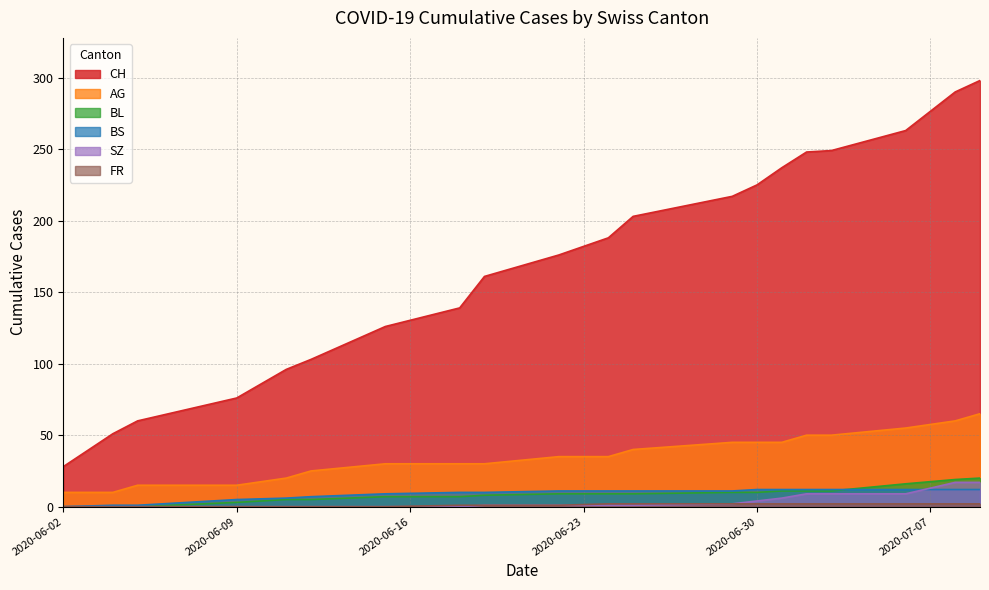

True or false: BL and CH cross at least once.

False